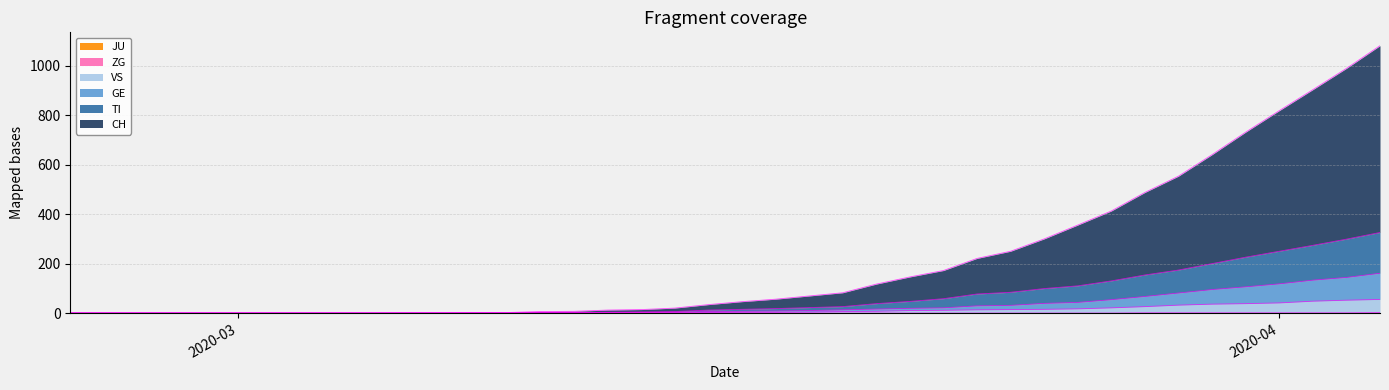

What is the difference between the maximum and second lowest values in the CH series?

1082